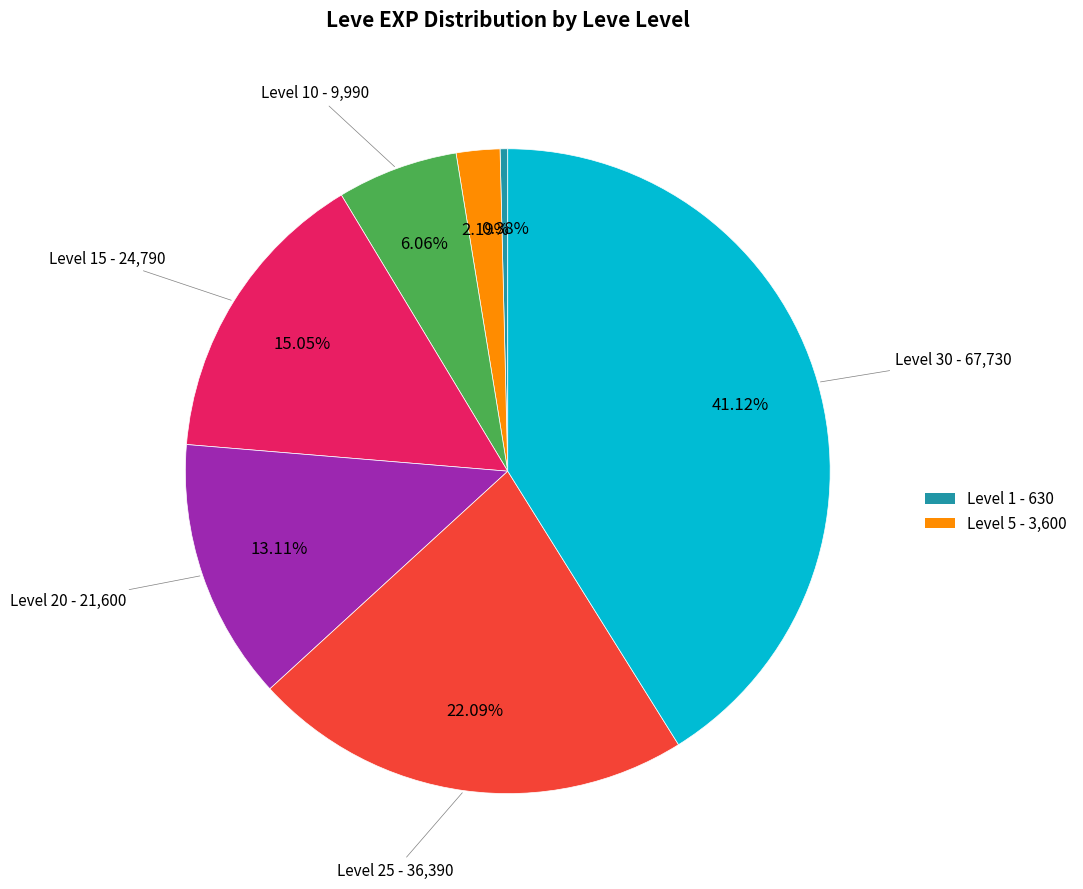

Does any single category account for the majority?

No